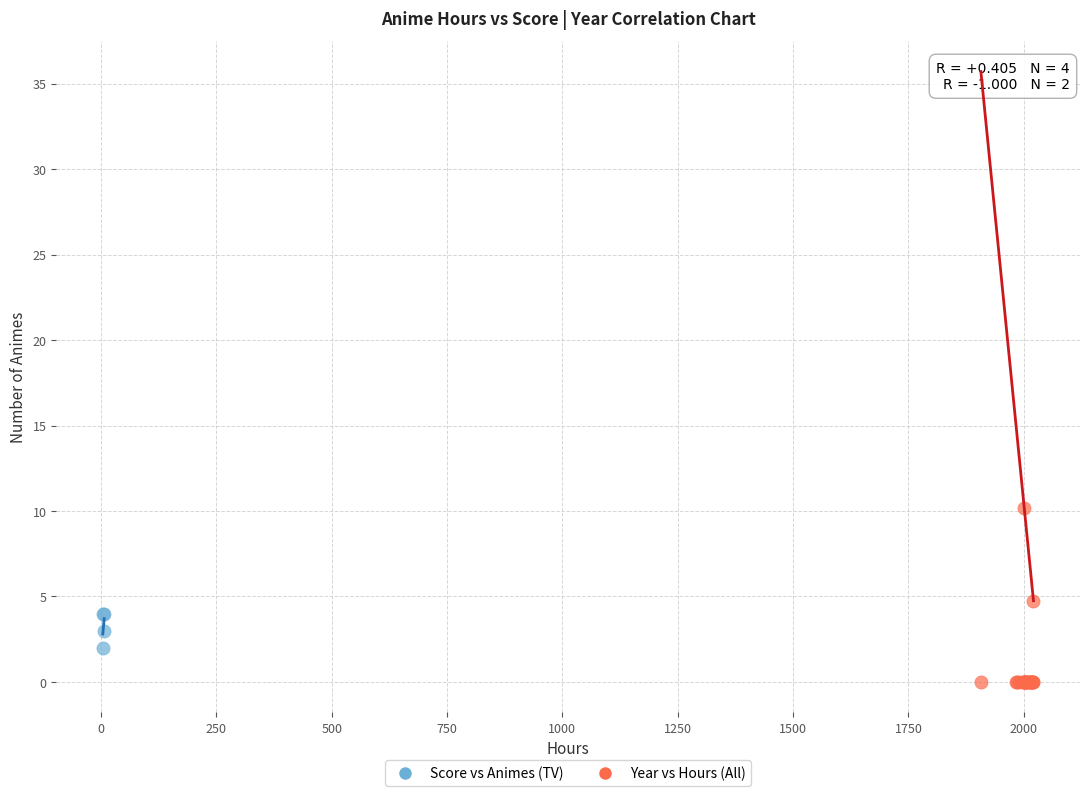

Which series contains the highest Y value?

Year vs Hours (All)